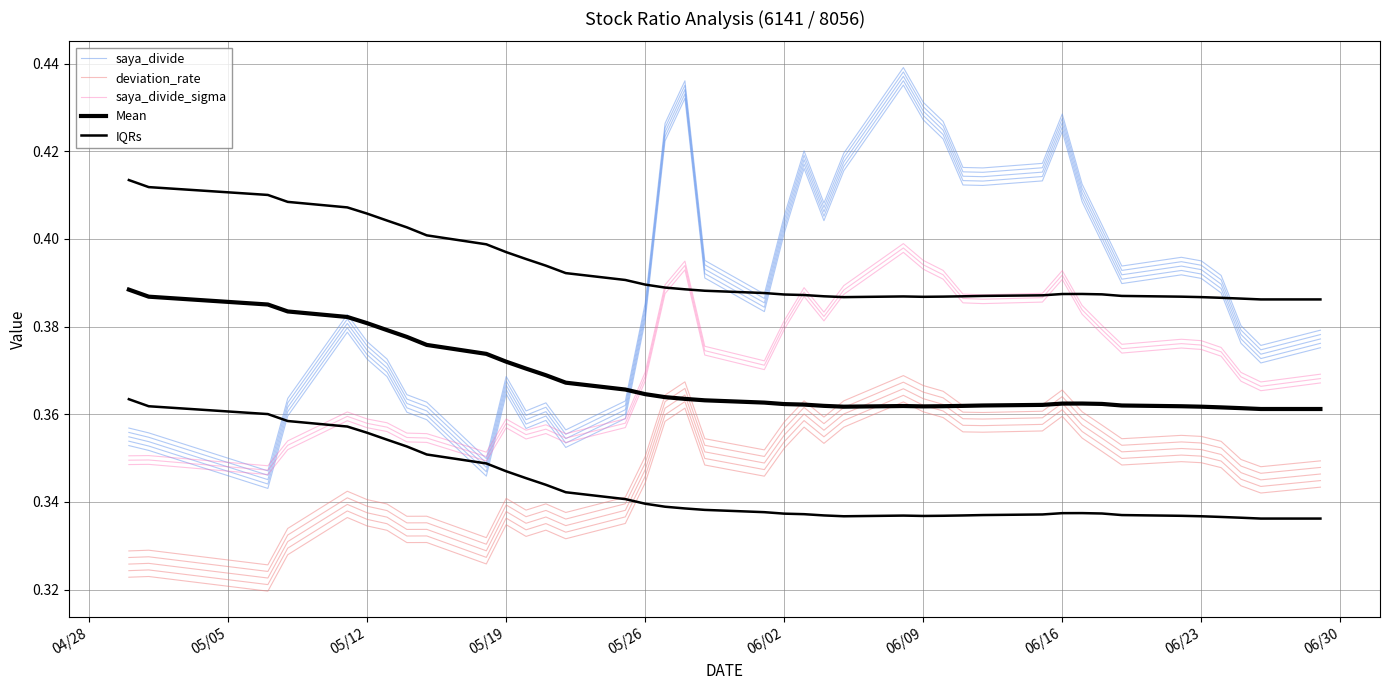

How many interior local peaks does the IQRs series have?

2